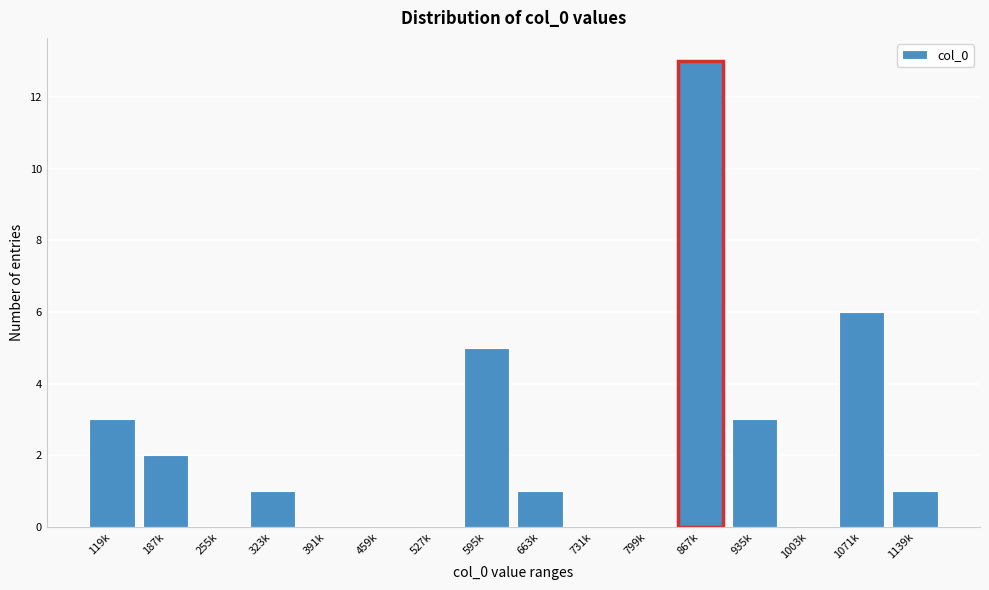

Reading left to right, what are all the values shown in this chart?

119k=3	187k=2	255k=0	323k=1	391k=0	459k=0	527k=0	595k=5	663k=1	731k=0	799k=0	867k=13	935k=3	1003k=0	1071k=6	1139k=1